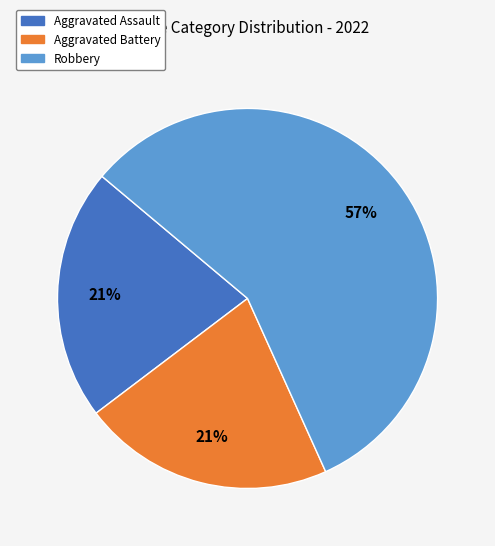

Between Robbery and Aggravated Battery, which is larger?

Robbery